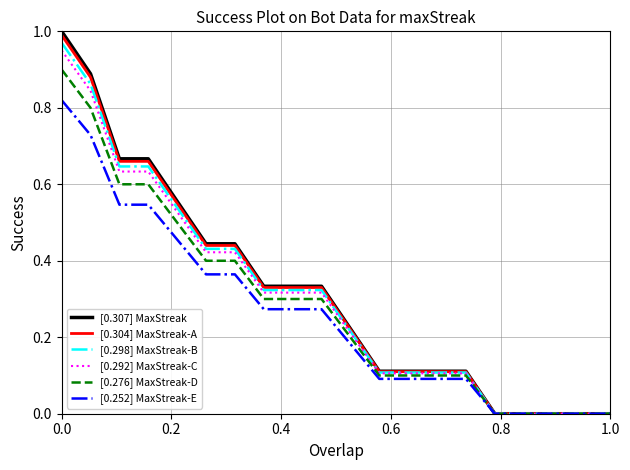

Which series has the widest spread of values?

[0.307] MaxStreak